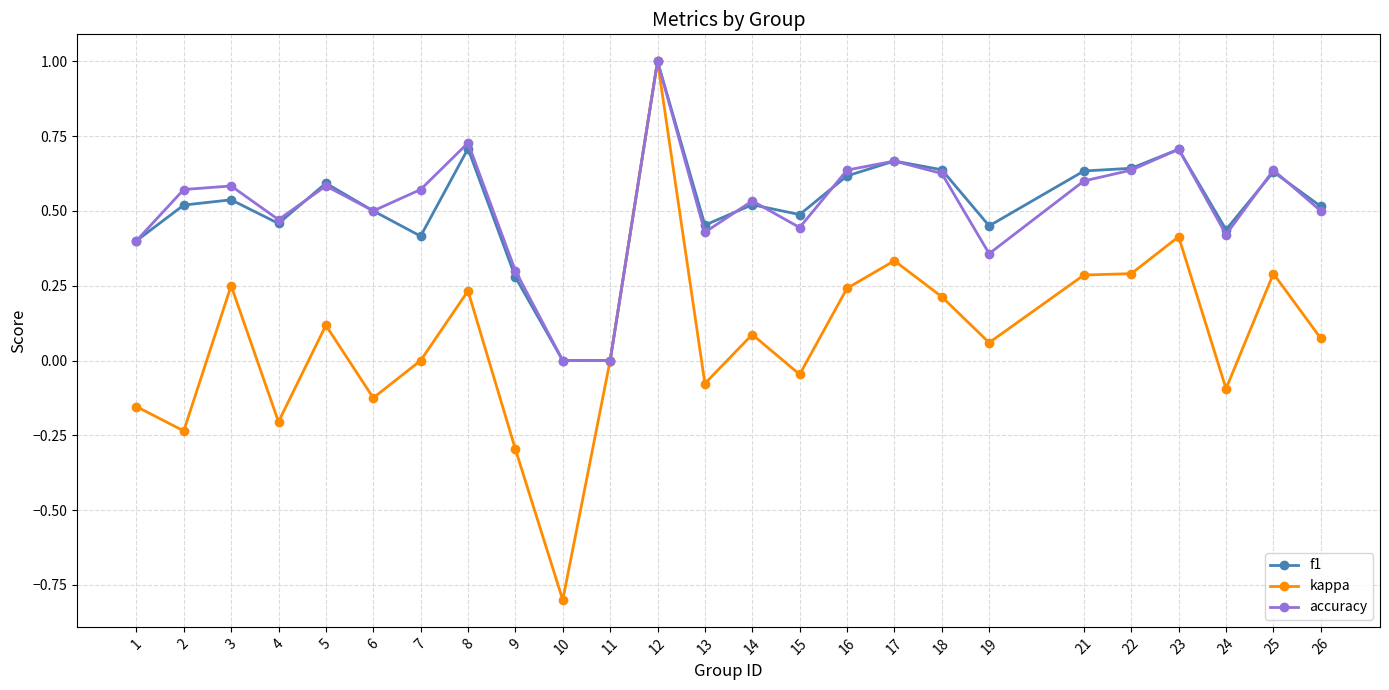

Where is the first local minimum for kappa?

2